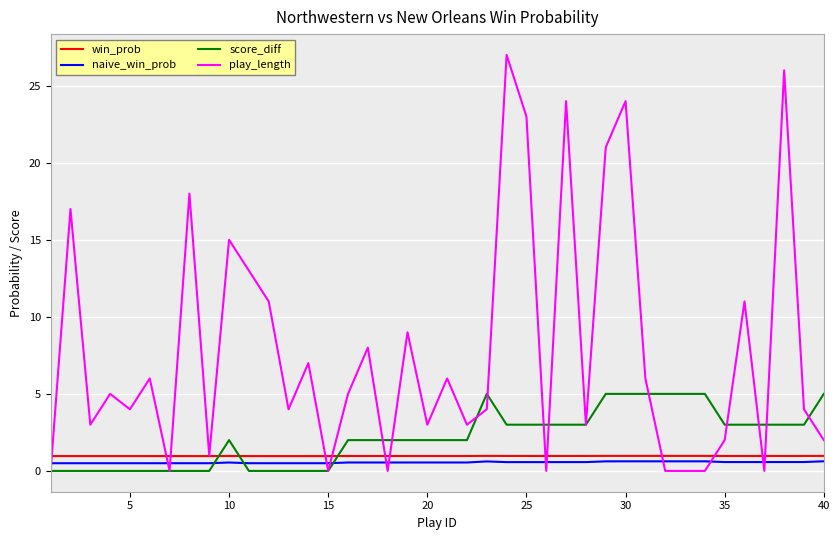

True or false: score_diff and win_prob cross at least once.

True